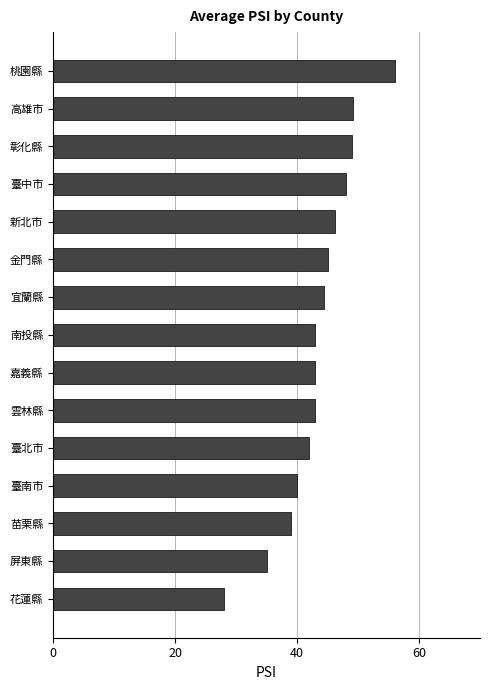

What is the average value?

43.4